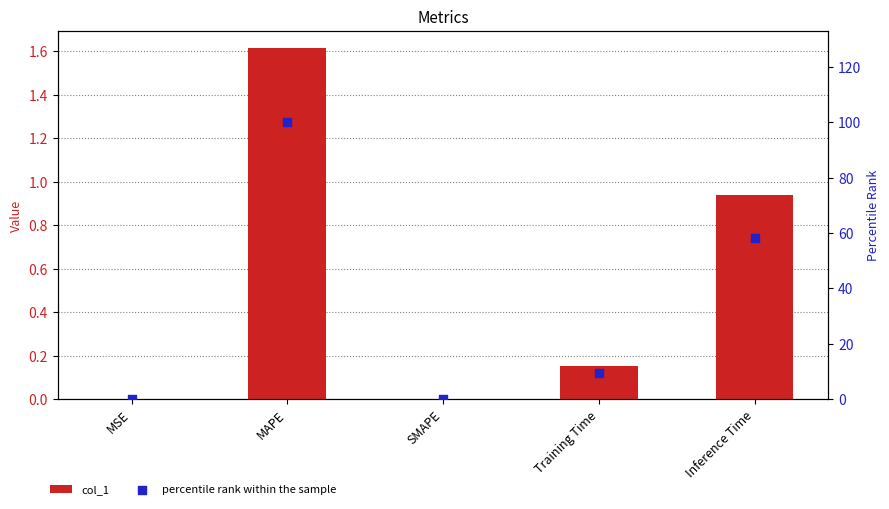

At how many categories does at least one series exceed 62?

1